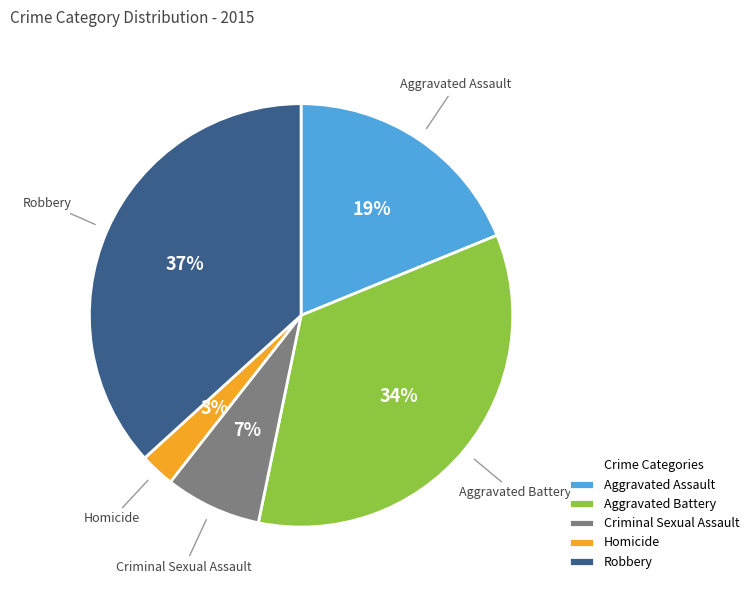

The Aggravated Assault slice represents 7% of the pie. True or false?

False